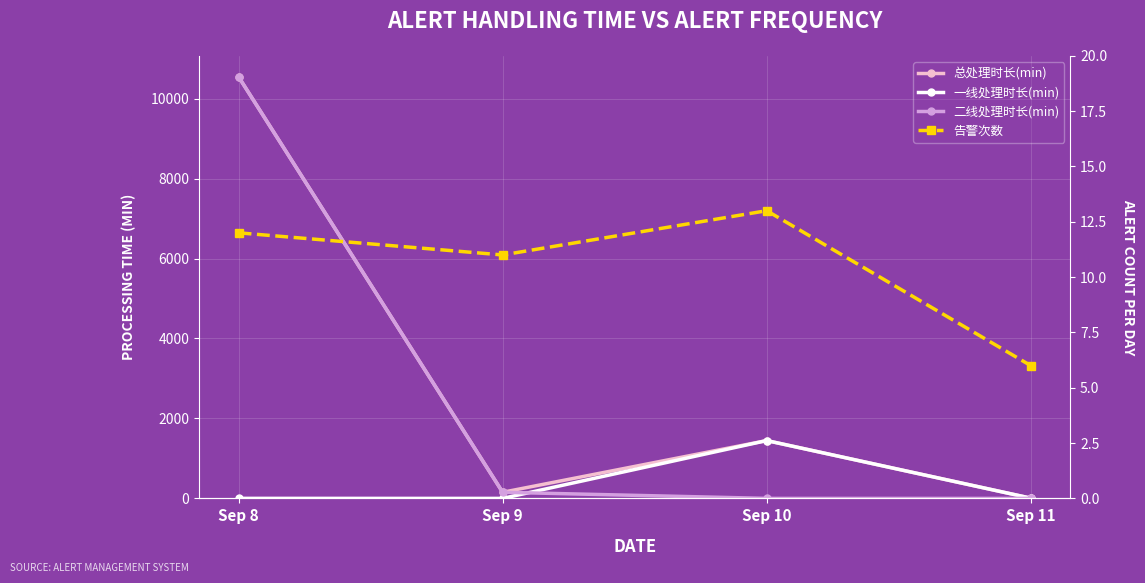

What is the value of the 告警次数 point at the 4th from the left?

6.0